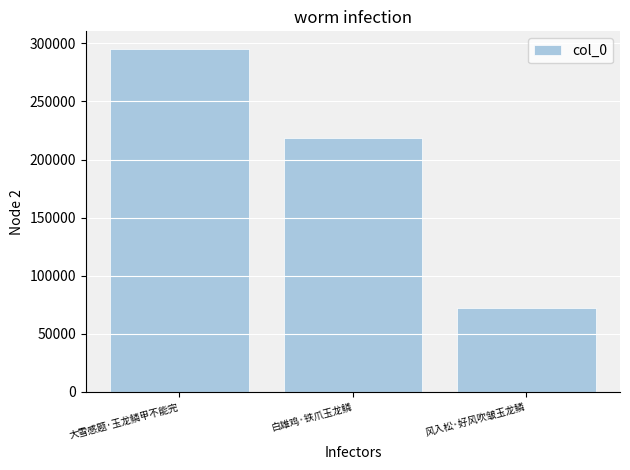

Count the number of categories in the chart.

3